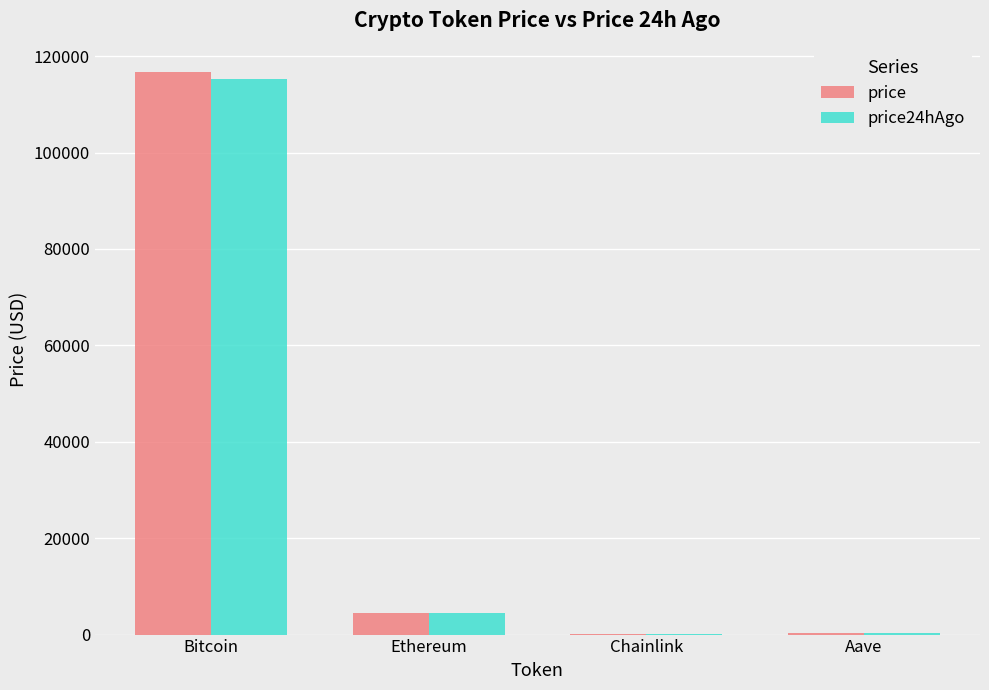

True or false: price24hAgo has a value of 57729.4 at Bitcoin.

False